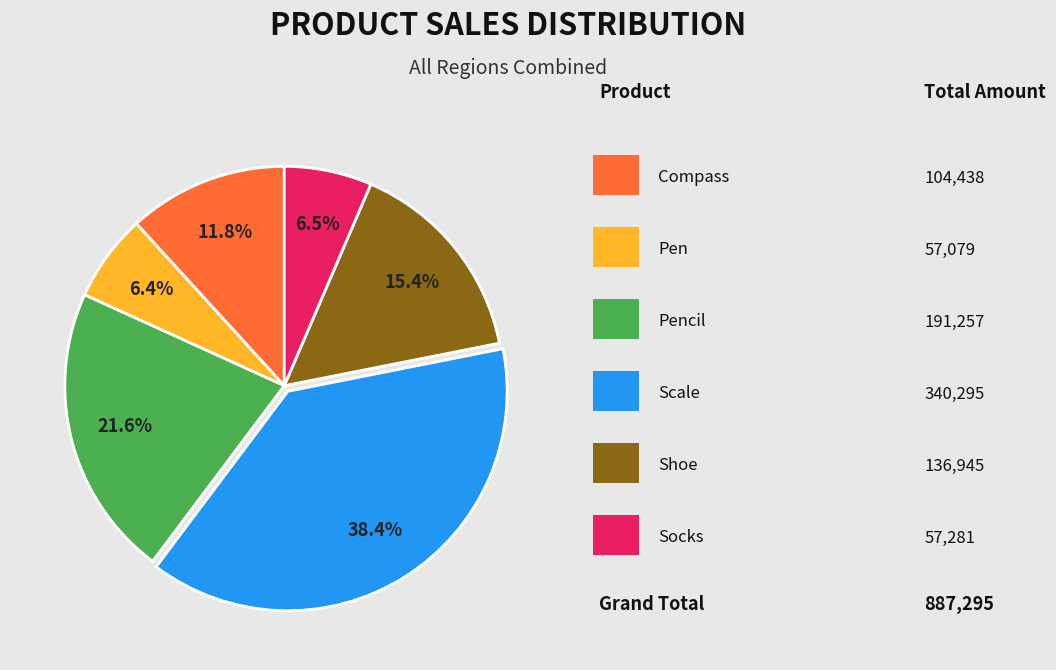

Is there a majority slice in this chart?

No